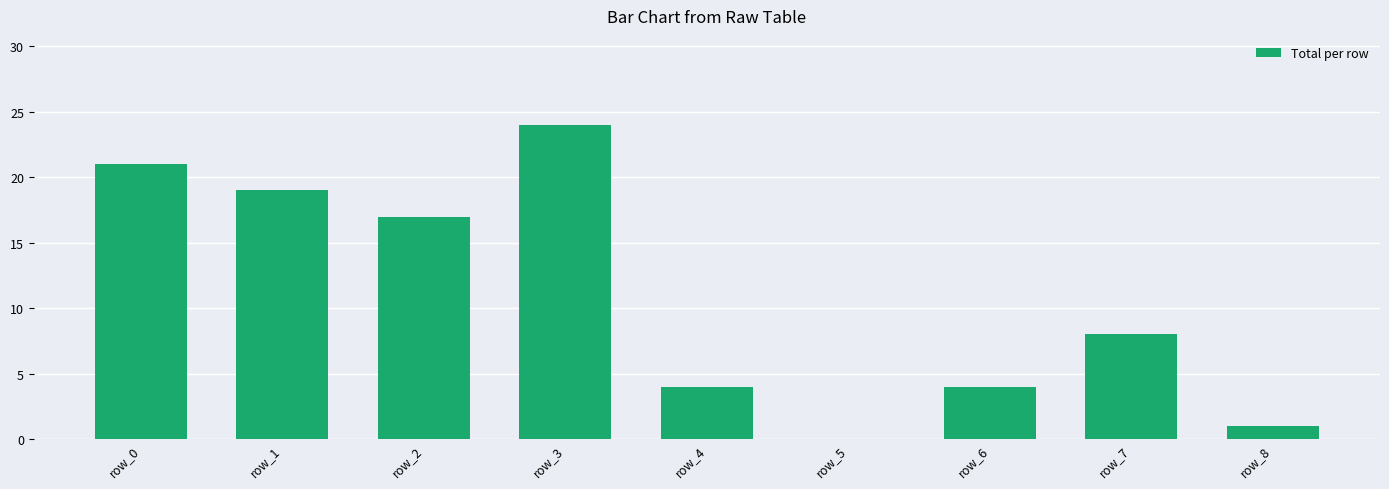

The chart shows a value of 14 at row_5. True or false?

False